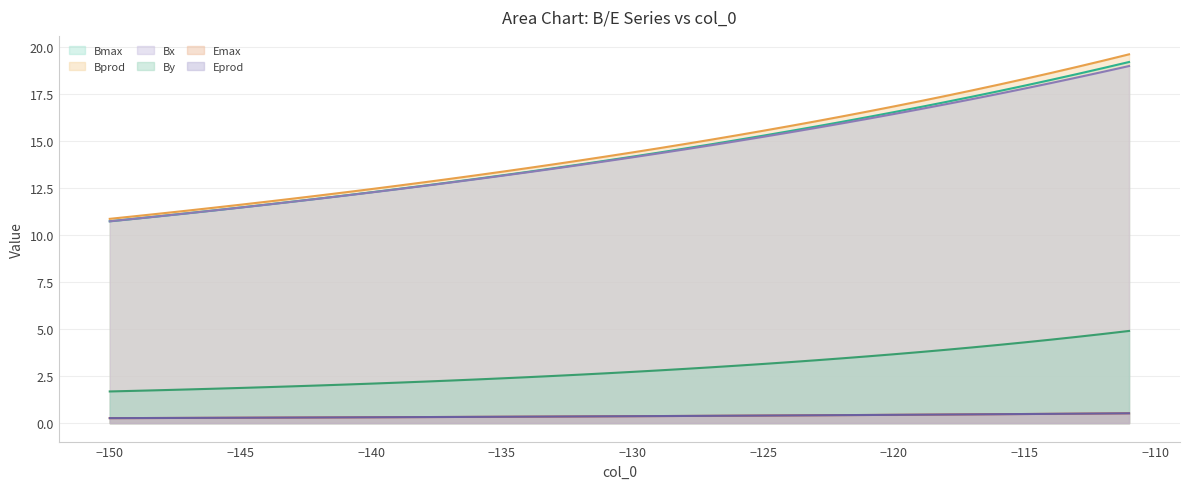

True or false: Emax and Bprod intersect in this chart.

False